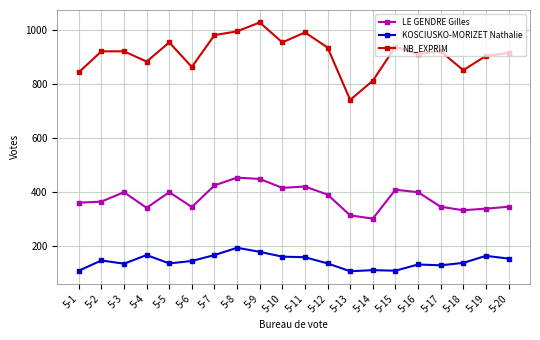

True or false: KOSCIUSKO-MORIZET Nathalie has more than 1 points higher than both neighbors.

True